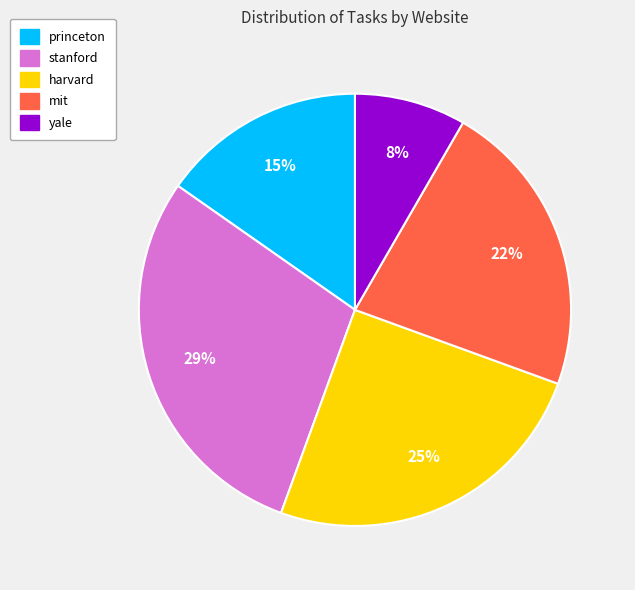

Does princeton account for over 50% of the chart?

No